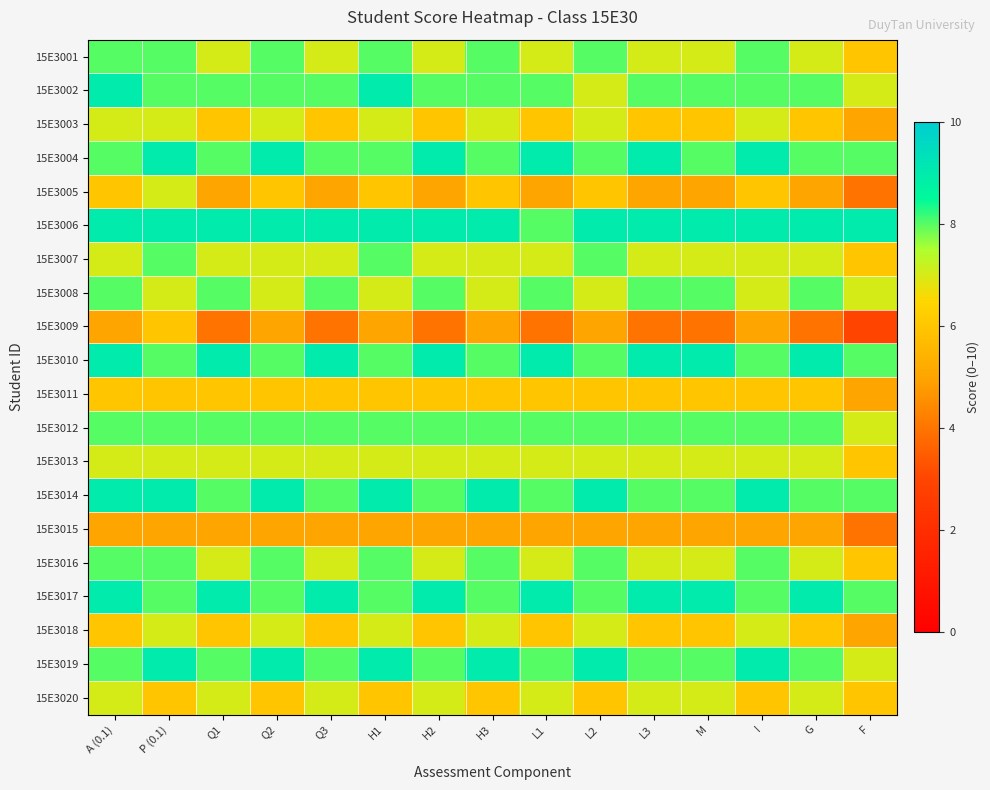

What is the total value across all series at F?

125